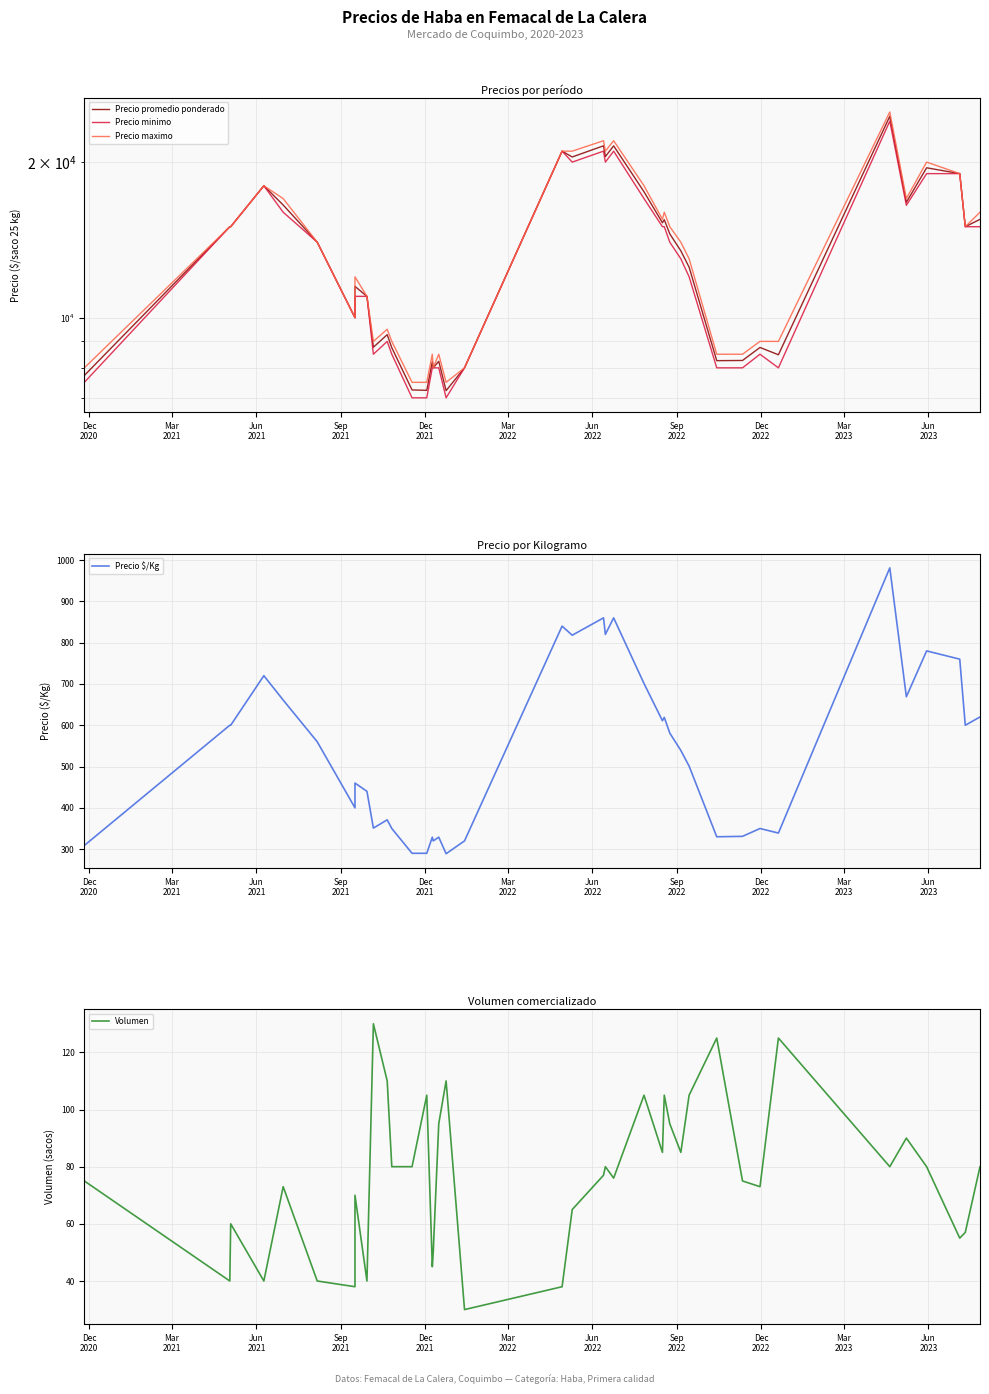

What are all the series names shown in the legend?

Precio promedio ponderado, Precio minimo, Precio maximo, Precio $/Kg, Volumen